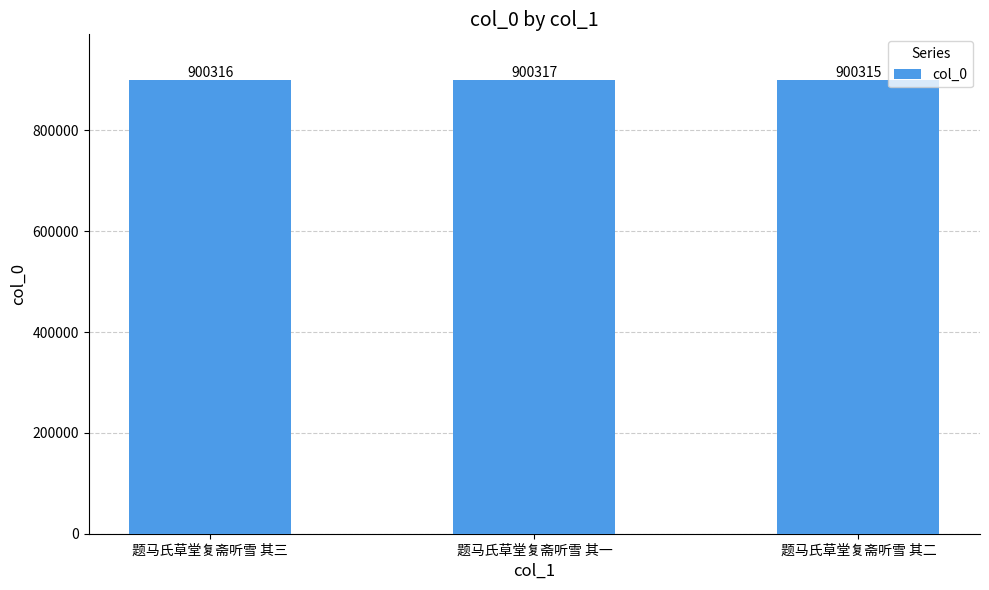

Is it true that the value at 题马氏草堂复斋听雪 其三 is 900316?

True